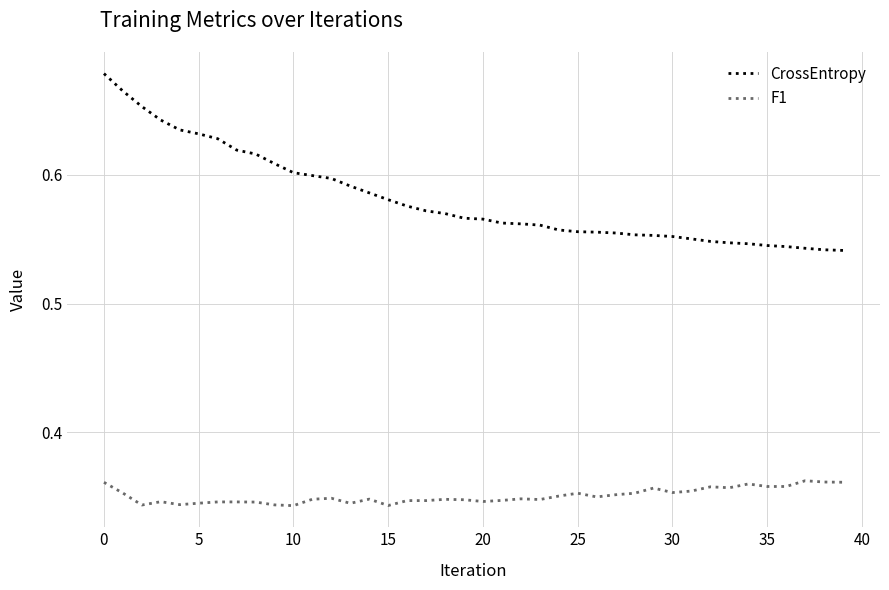

Rank the series by their maximum value, from highest to lowest.

CrossEntropy, F1